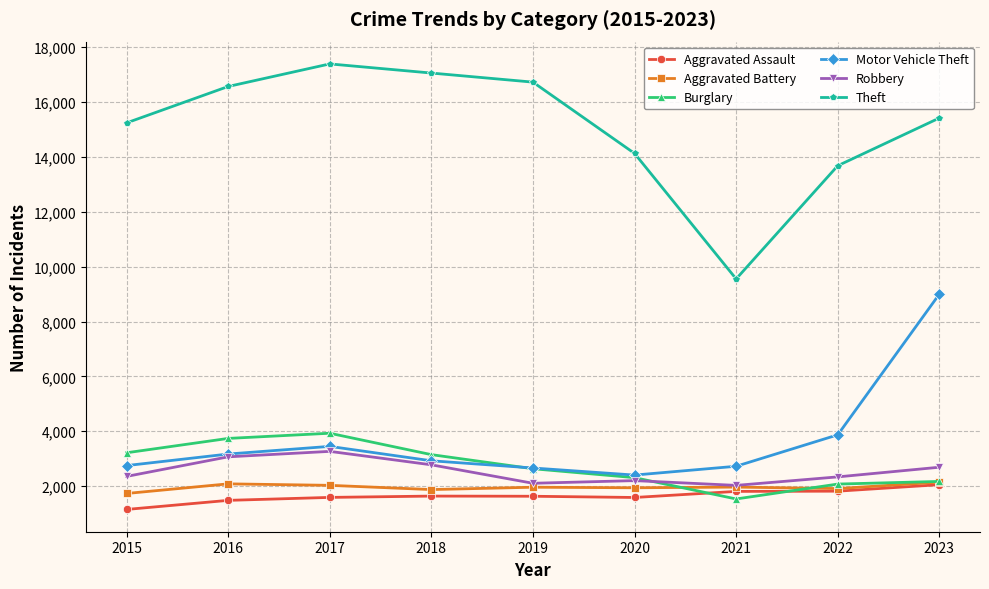

Is it true that Robbery equals 1602 at 2022?

False